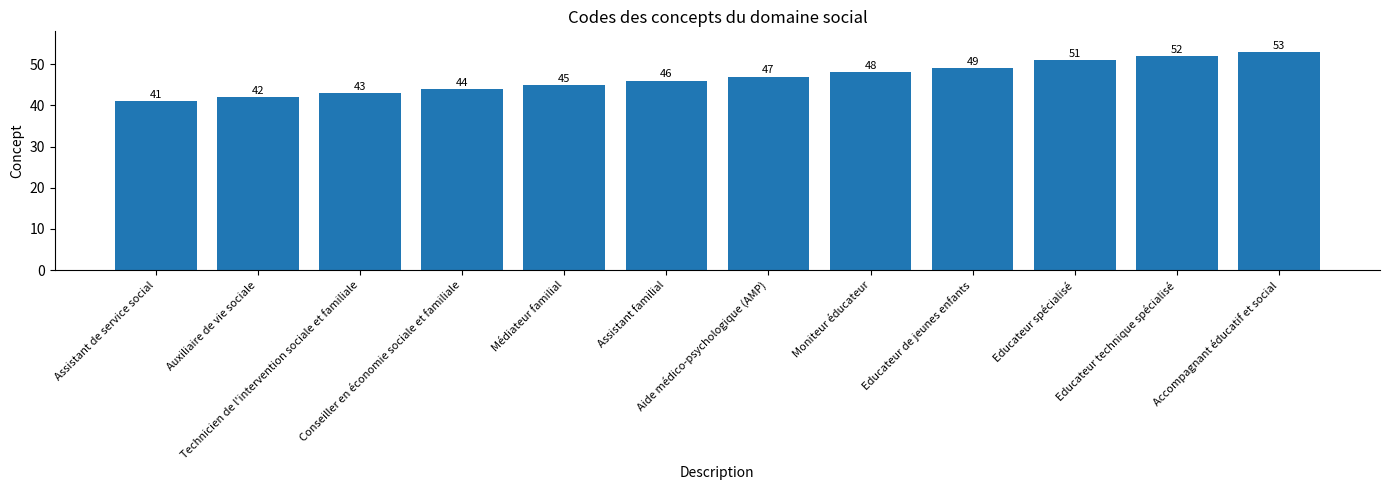

Which label corresponds to the smallest value in the chart?

Assistant de service social